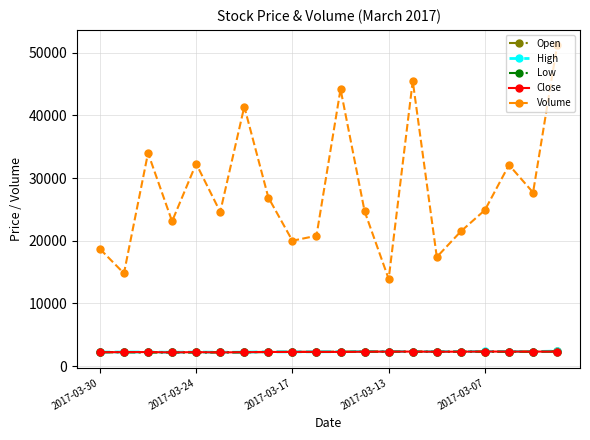

What is the minimum value shown in the chart?

2173